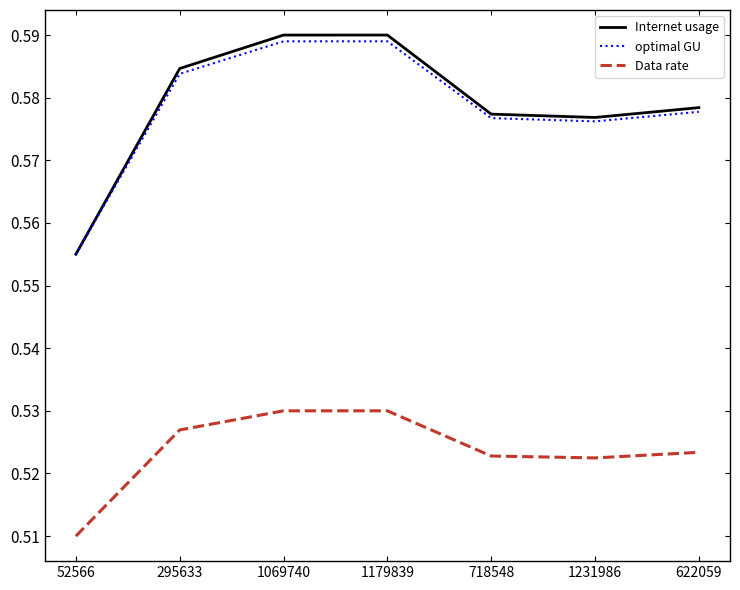

Which category has the lowest value in the Data rate series?

52566